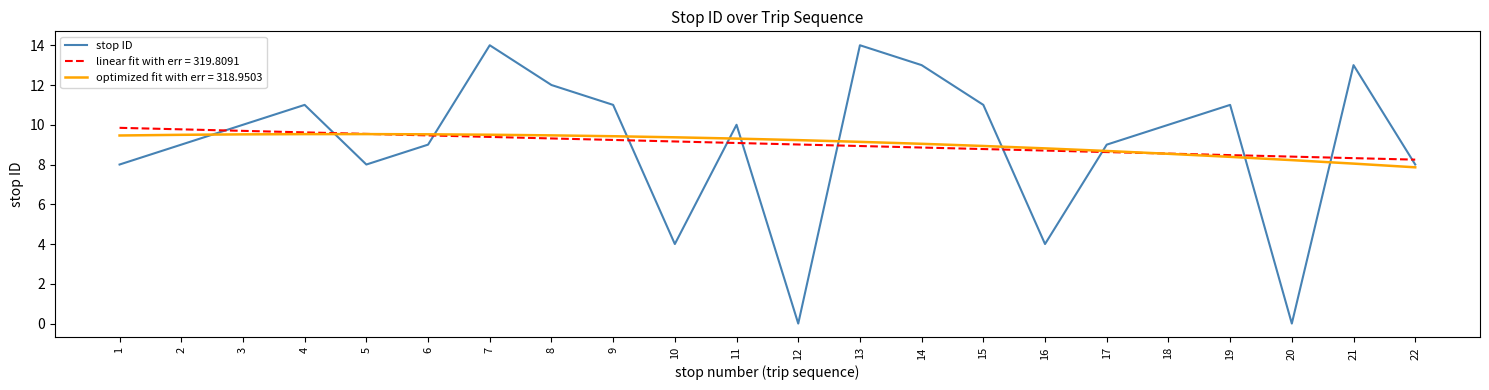

Between 14 and 19, which series saw the biggest shift?

stop ID